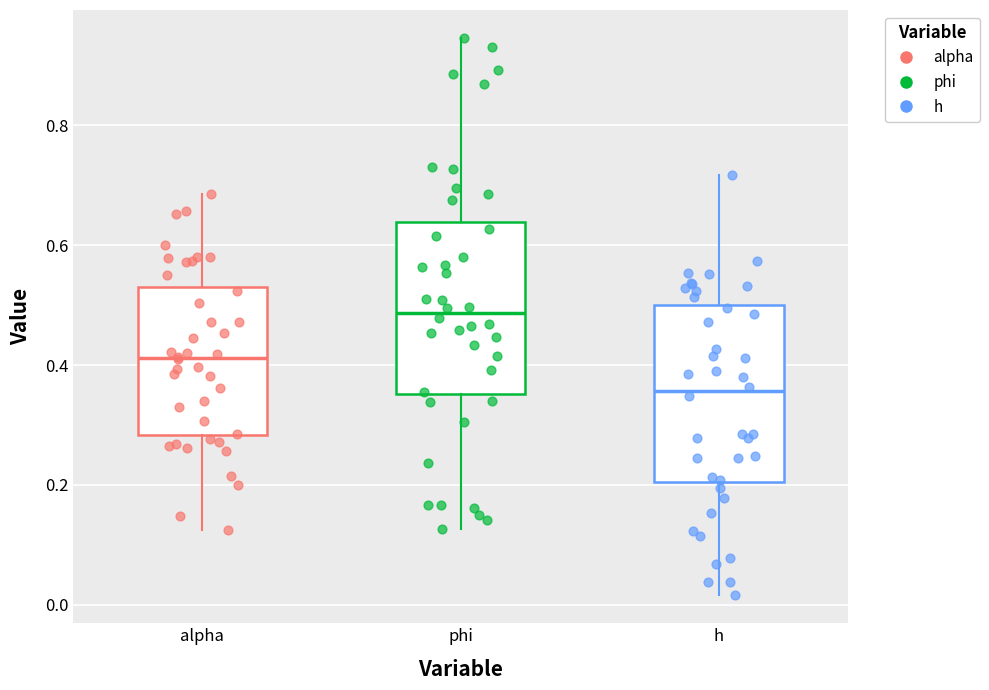

Which box has the lowest median line?

h